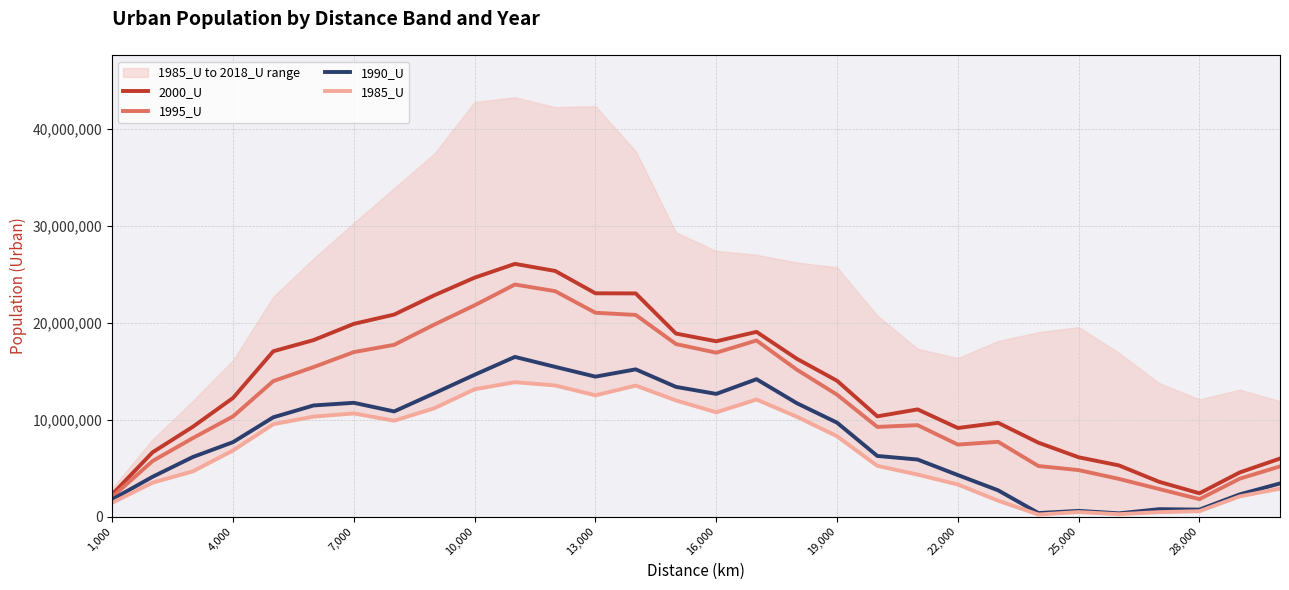

Is it true that 1990_U equals 721203 at 28,000?

True